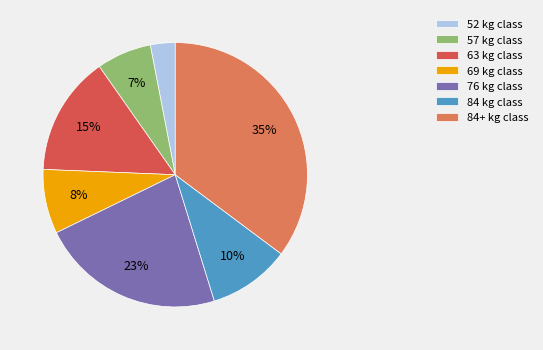

Approximately how many times larger is the value at 69 kg class compared to 76 kg class?

0.3